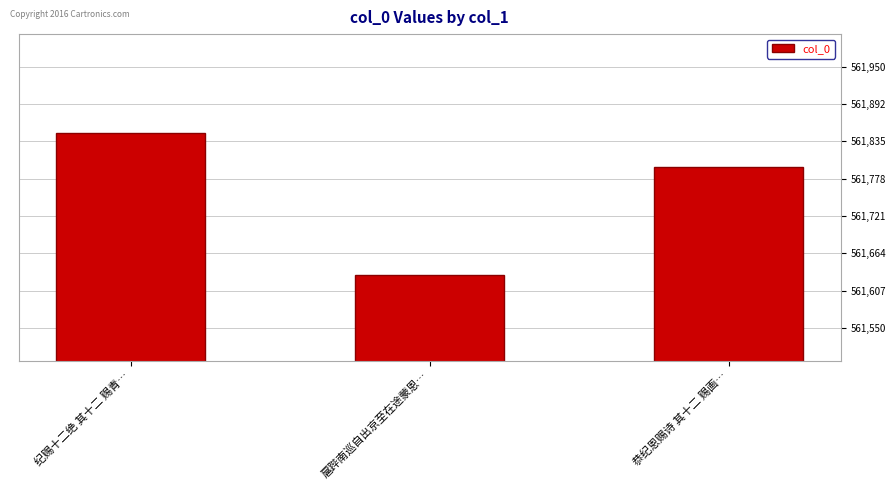

Which has a higher value, 纪赐十二绝 其十二 赐青… or 扈跸南巡自出京至在途蒙恩…?

纪赐十二绝 其十二 赐青…